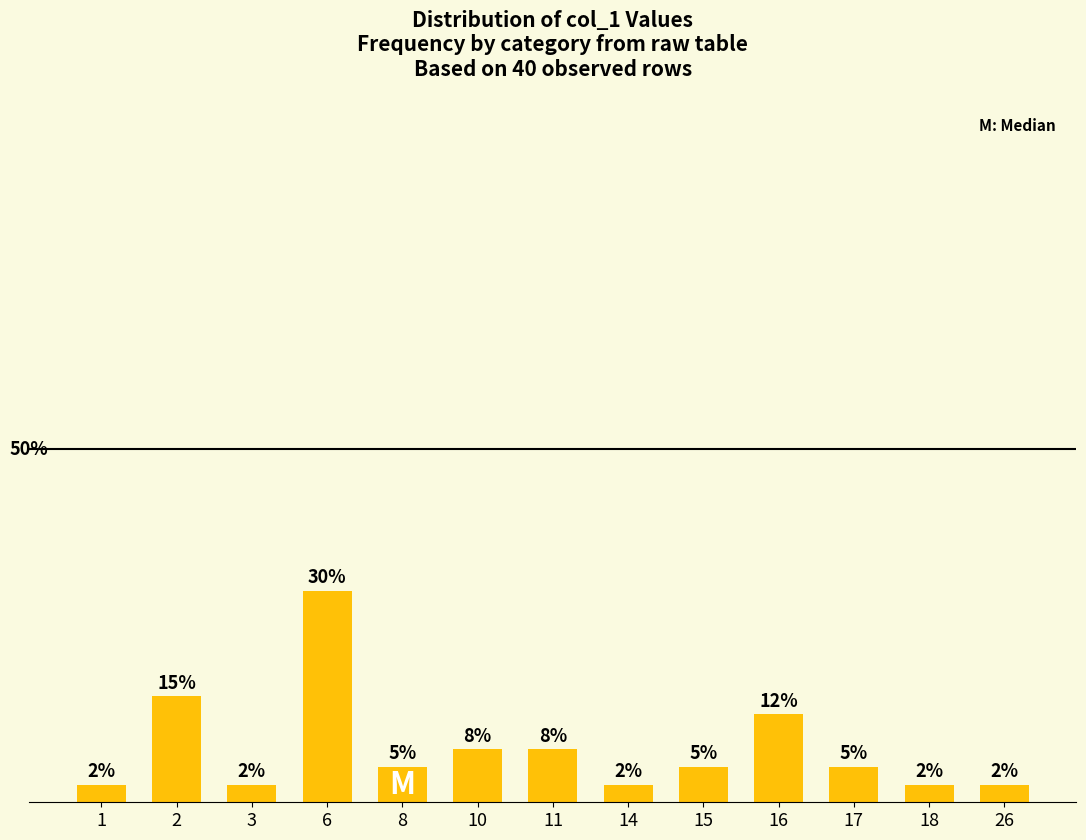

What value does the data have at 17?

5.0